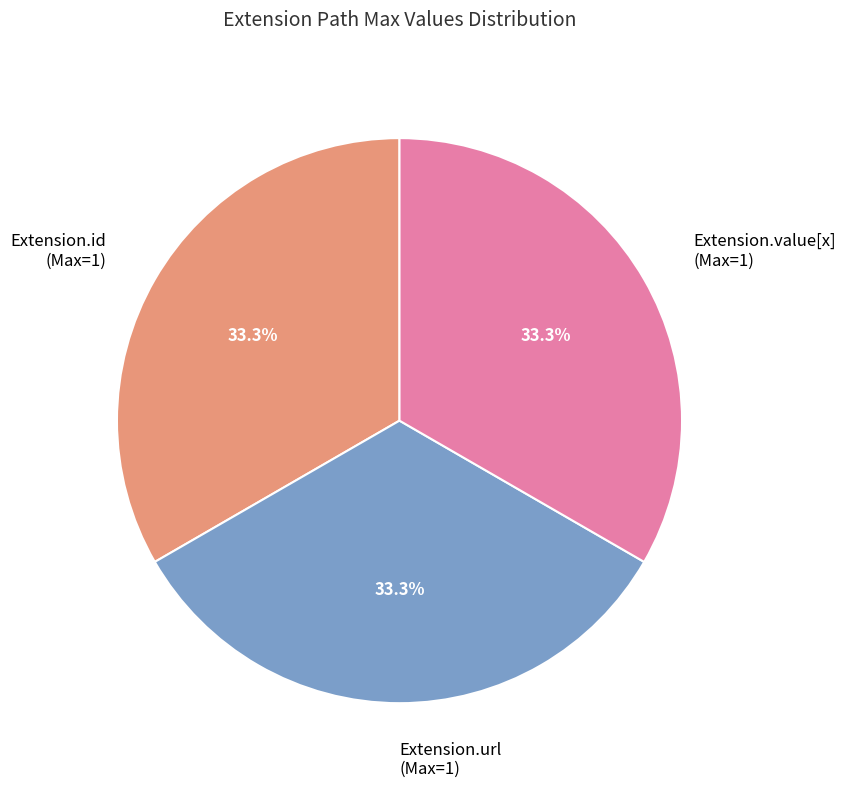

Approximately how many times larger is the value at Extension.value[x] (Max=1) compared to Extension.url (Max=1)?

1.0